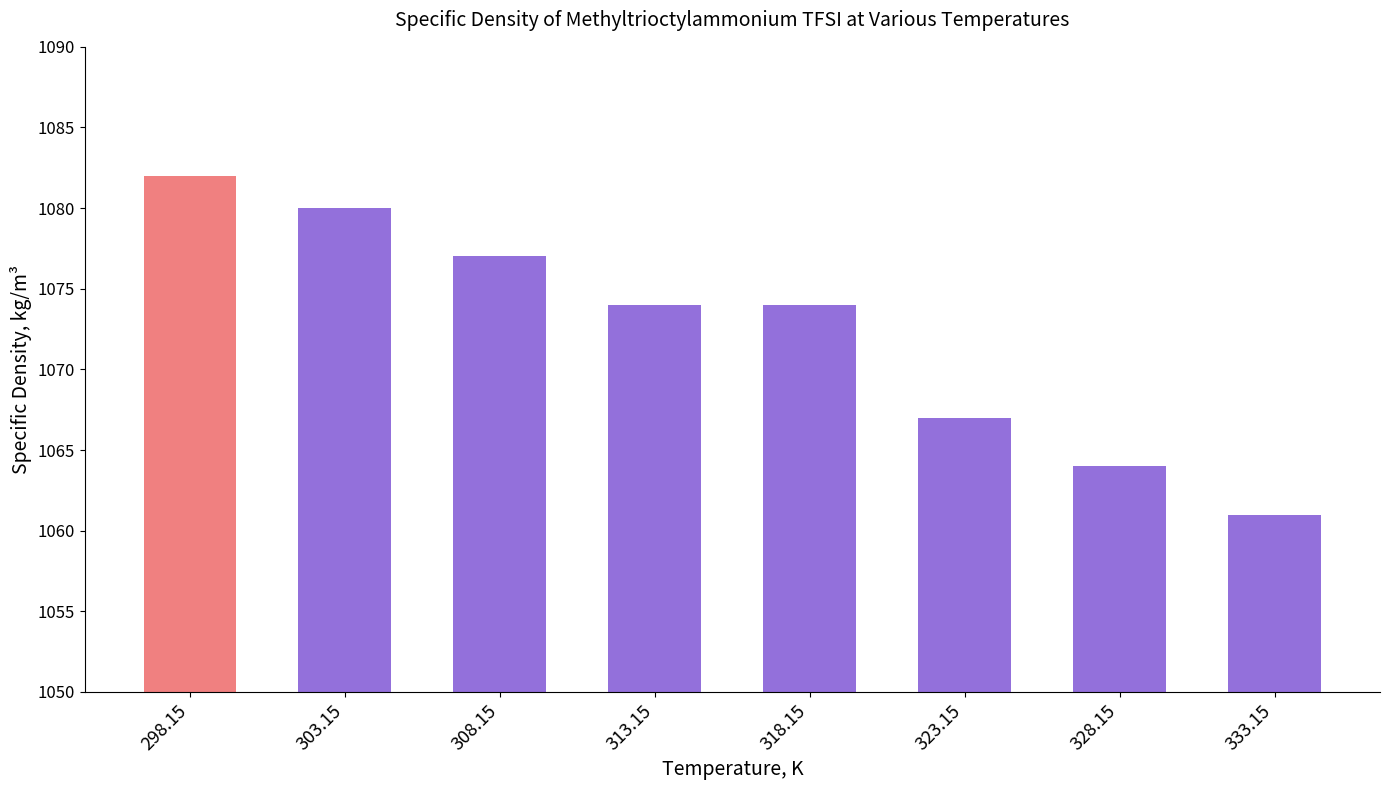

Between 328.15 and 308.15, which is larger?

308.15